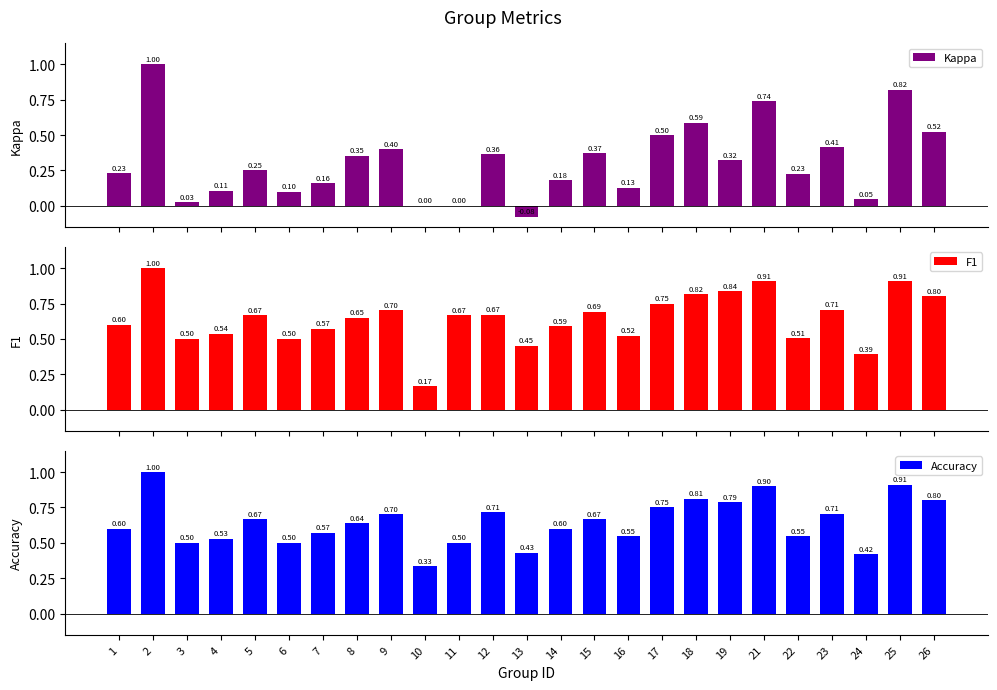

Does the chart contain stacked bars?

No